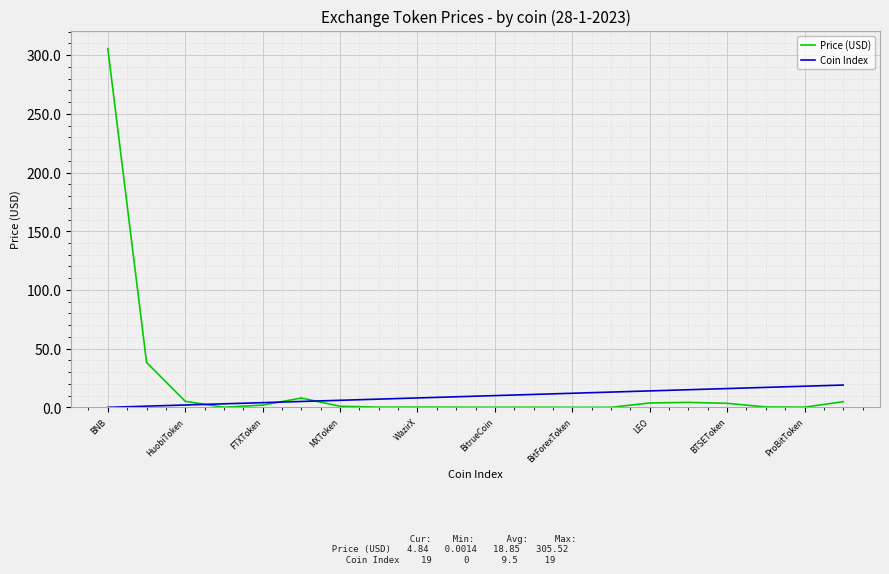

How many lines are shown in the chart?

2